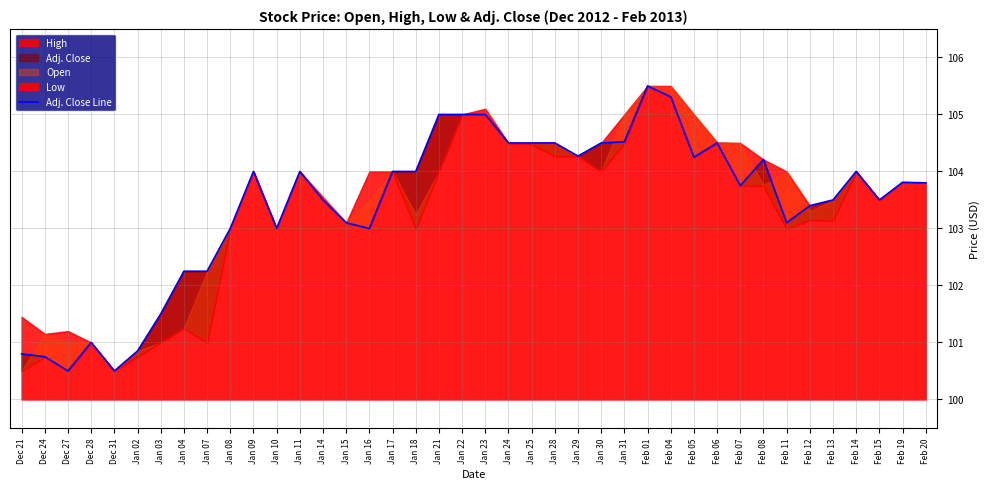

What is the label of the 29th point from the right?

Jan 10